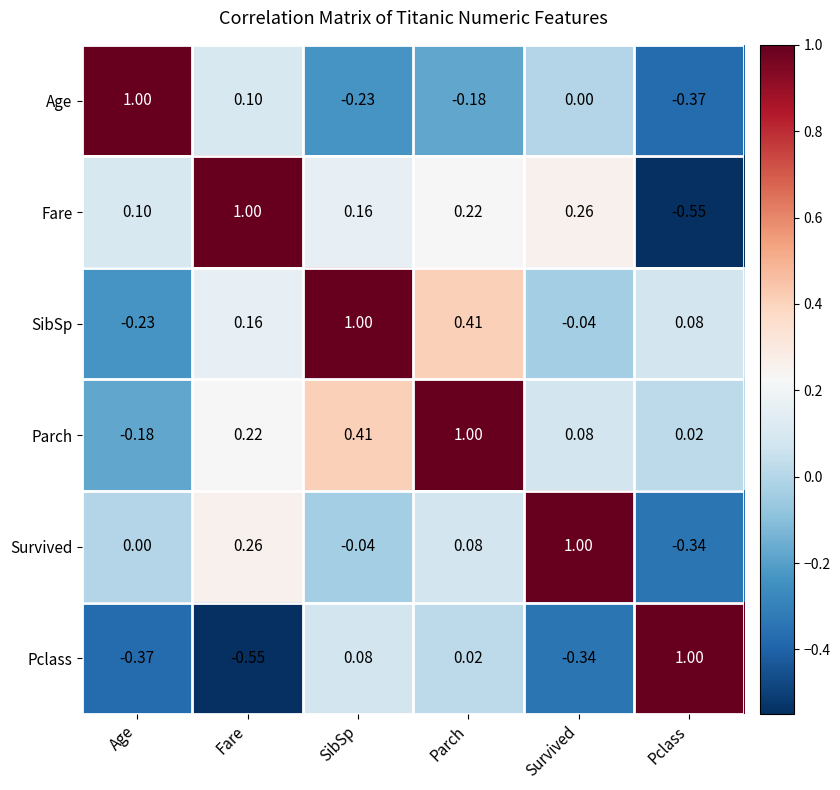

Count the number of data series in this chart.

6